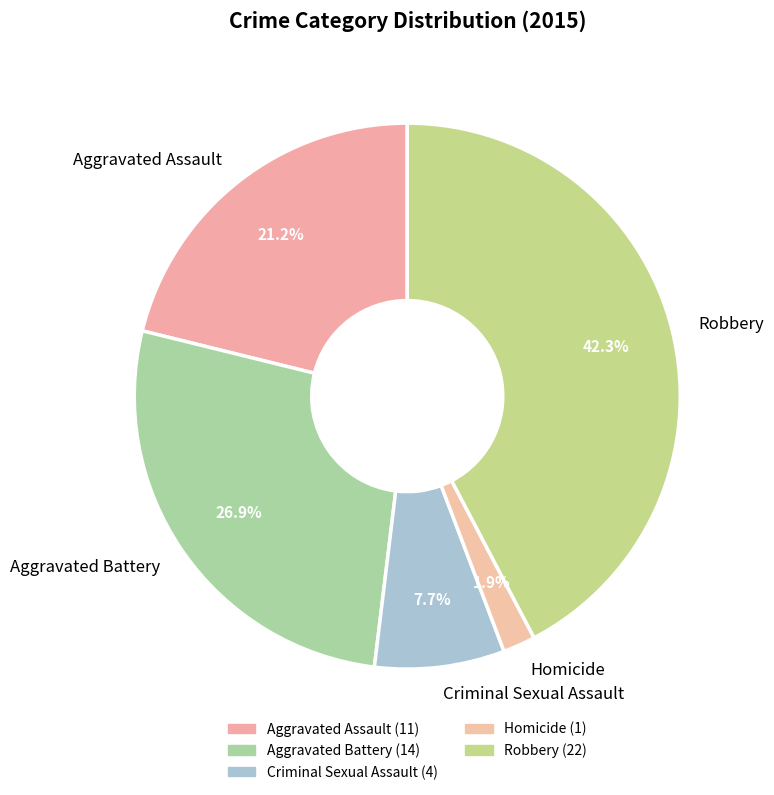

What is the ratio of the value at Homicide to the value at Aggravated Assault?

0.1